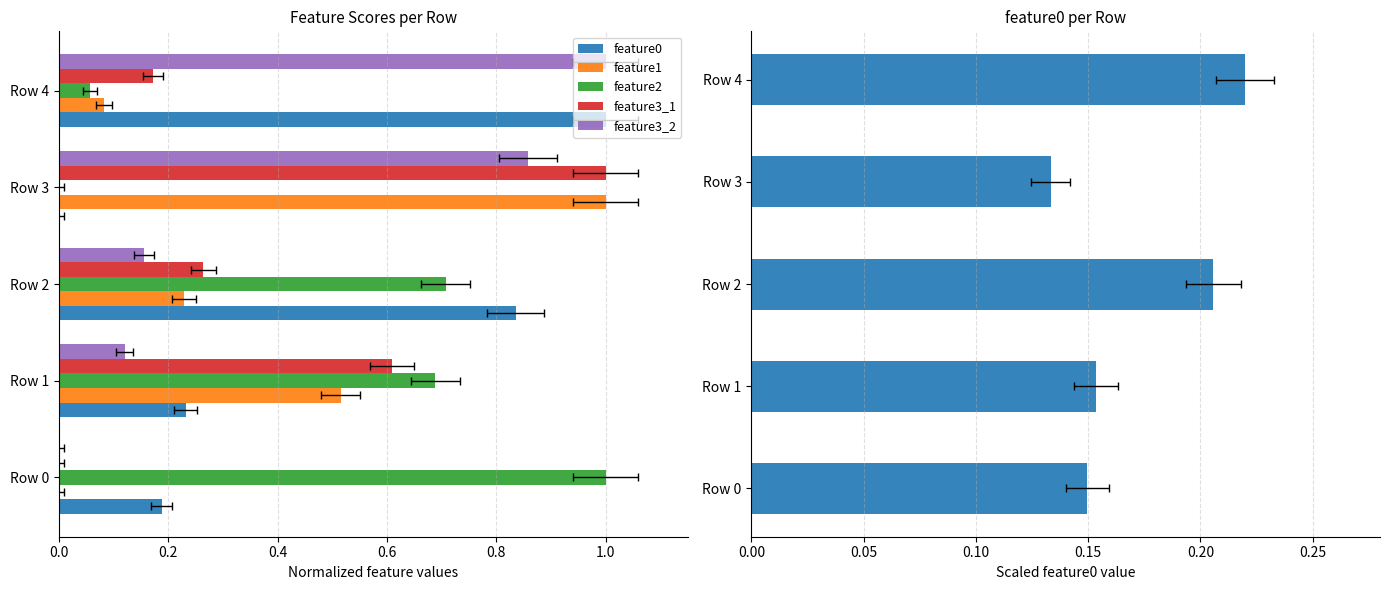

List the series in order of their peak value, highest first.

feature1, feature2, feature3_1, feature3_2, feature0